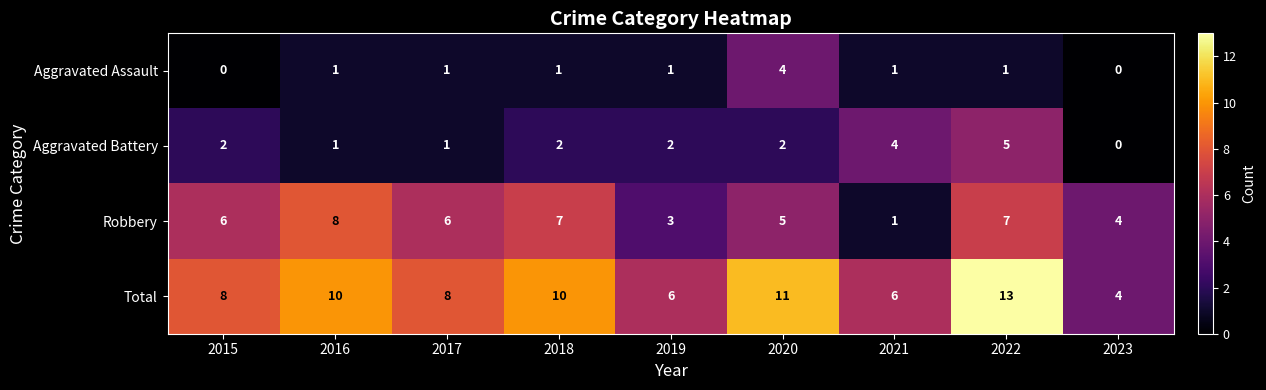

How many series are shown in this chart?

4